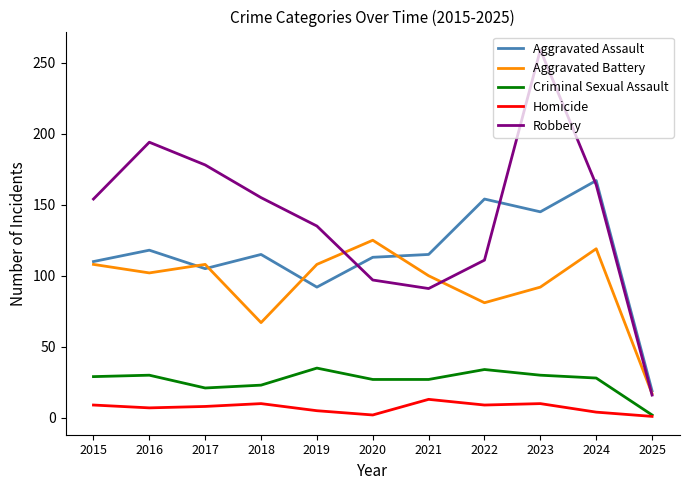

What is the approximate value of Homicide at 2018?

10